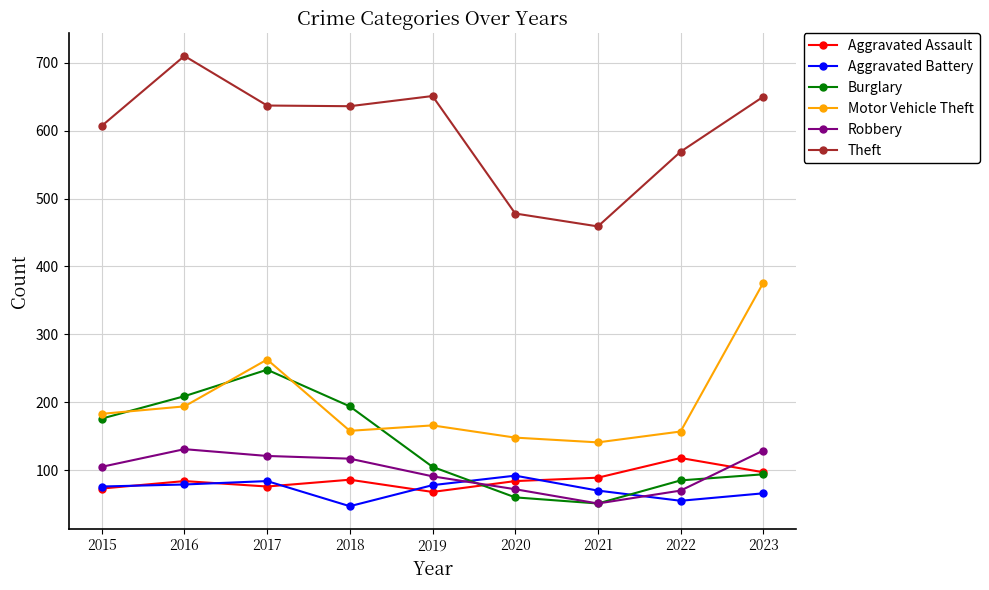

Which series has the largest range (max minus min)?

Theft